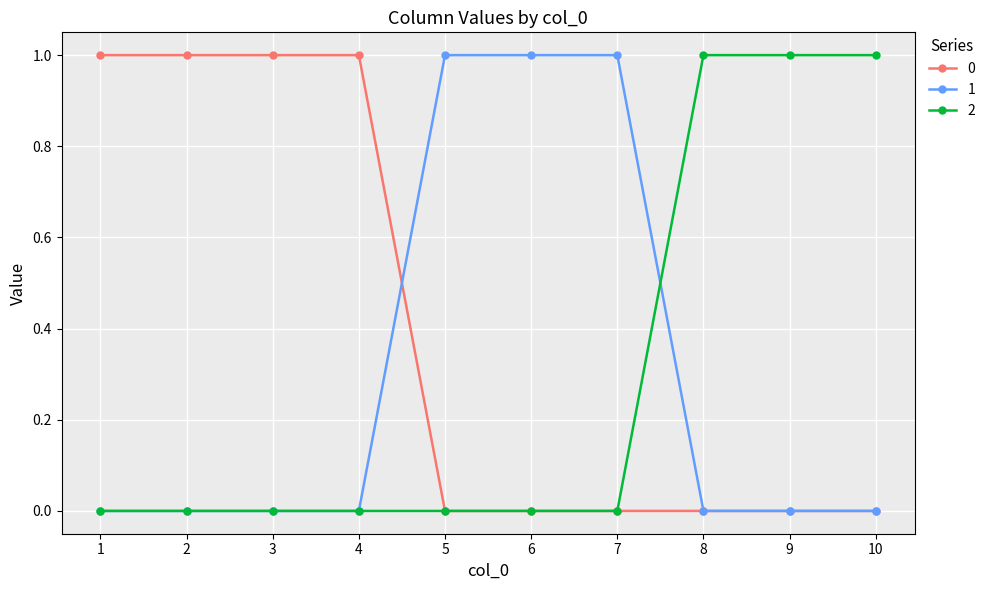

Is it true that 0 equals 1 at 9?

False